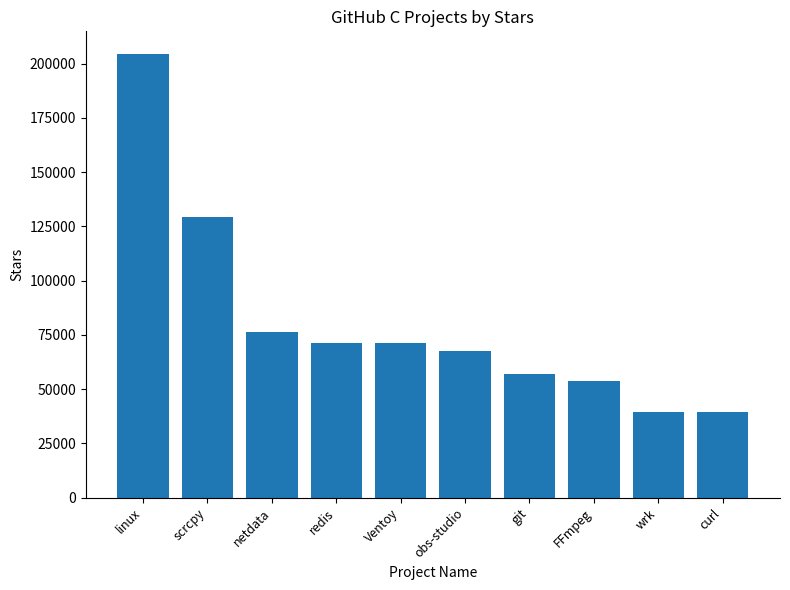

What is the maximum value shown in the chart?

204626